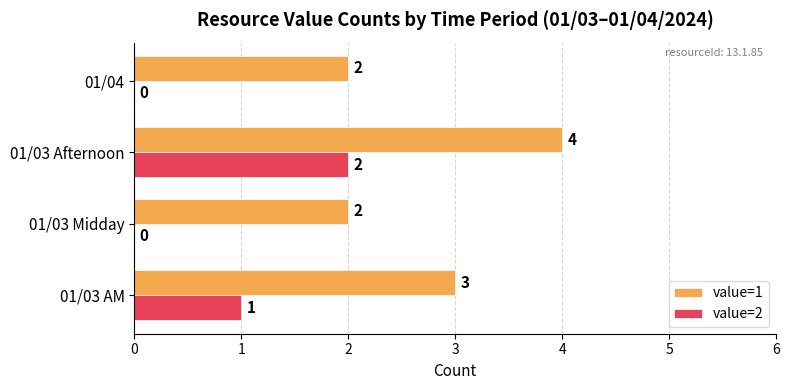

True or false: value=1 has a value of 4 at 01/03 Afternoon.

True